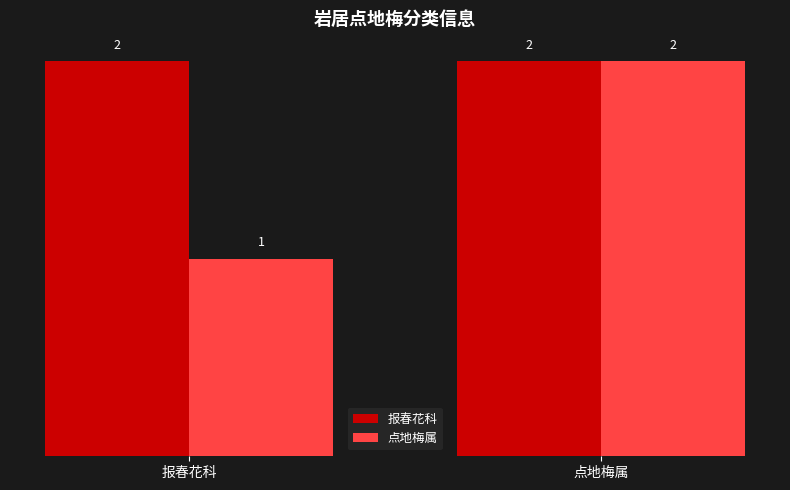

Reading left to right, transcribe all the data shown in this chart.

报春花科: 2	2
点地梅属: 1	2